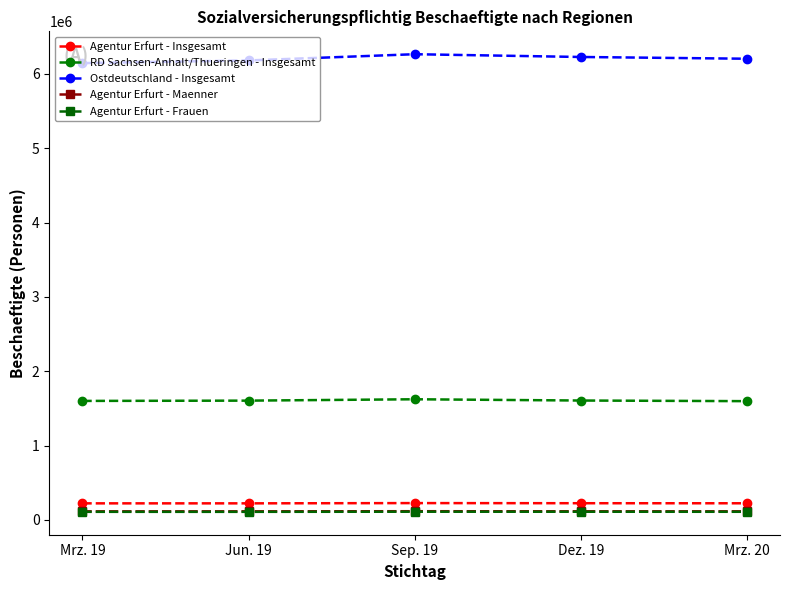

At which label does Agentur Erfurt - Maenner first exceed 114463?

Sep. 19